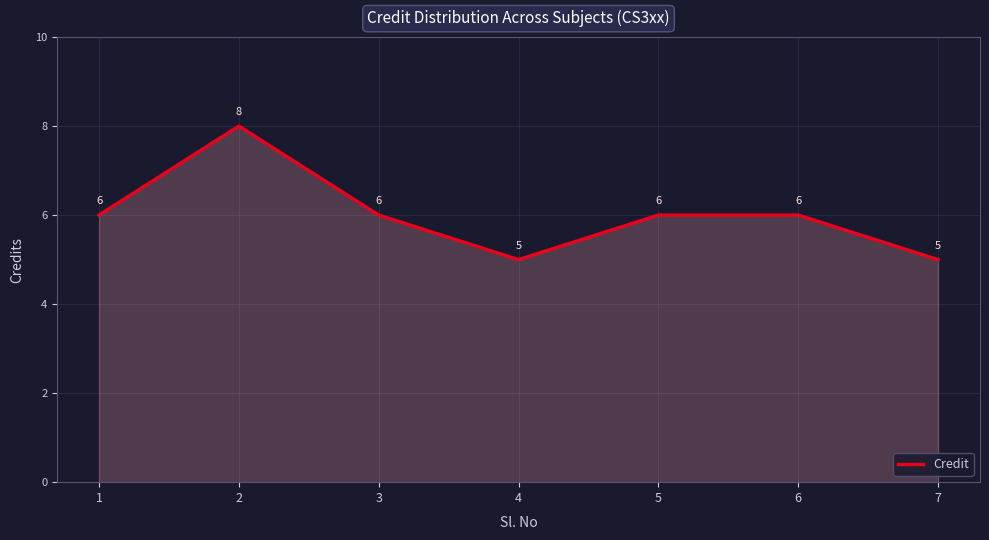

What is the minimum value shown in the chart?

5